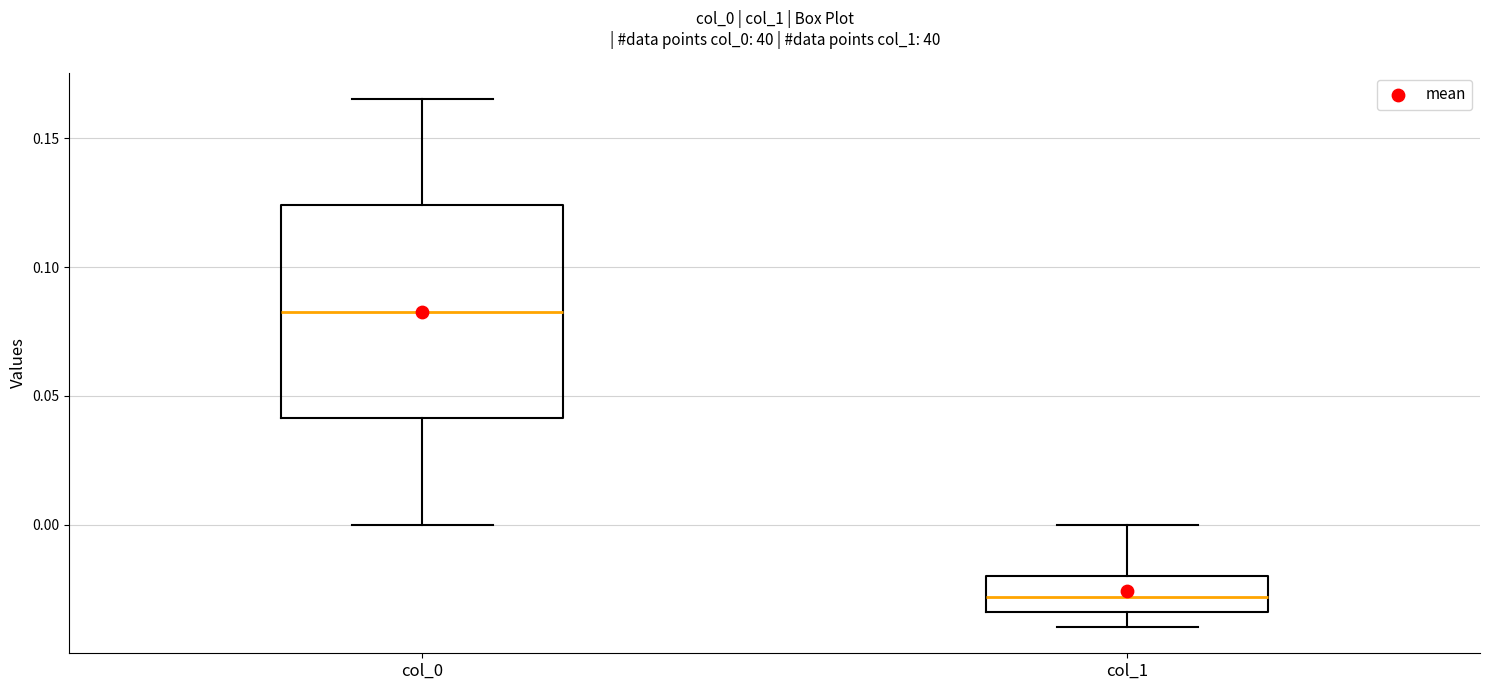

Reading left to right, read every box against the y-axis: the position of its median line, the range the box covers, and the ends of its whiskers. The values are not printed on the chart, so give them approximately, as read against the axis.

col_0: median 0.085, box 0.040 to 0.125, whiskers 0.000 to 0.165
col_1: median -0.030, box -0.035 to -0.020, whiskers -0.040 to 0.000